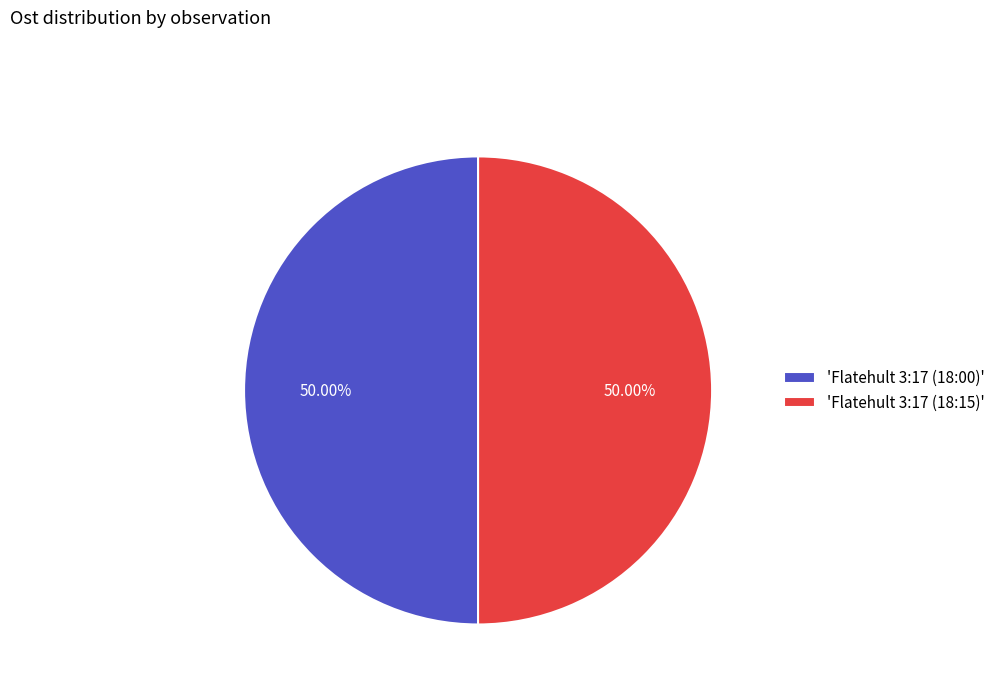

Combined, do 'Flatehult 3:17 (18:15)' and 'Flatehult 3:17 (18:00)' account for over 50%?

Yes